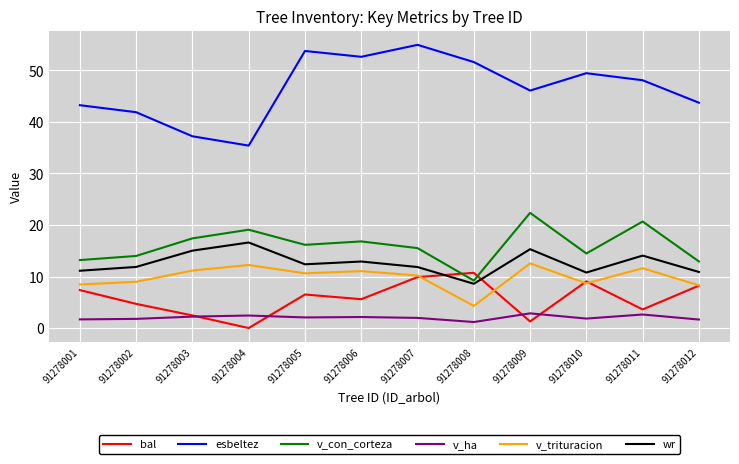

List the labels in order of bal value, largest first.

91278008, 91278007, 91278010, 91278012, 91278001, 91278005, 91278006, 91278002, 91278011, 91278003, 91278009, 91278004